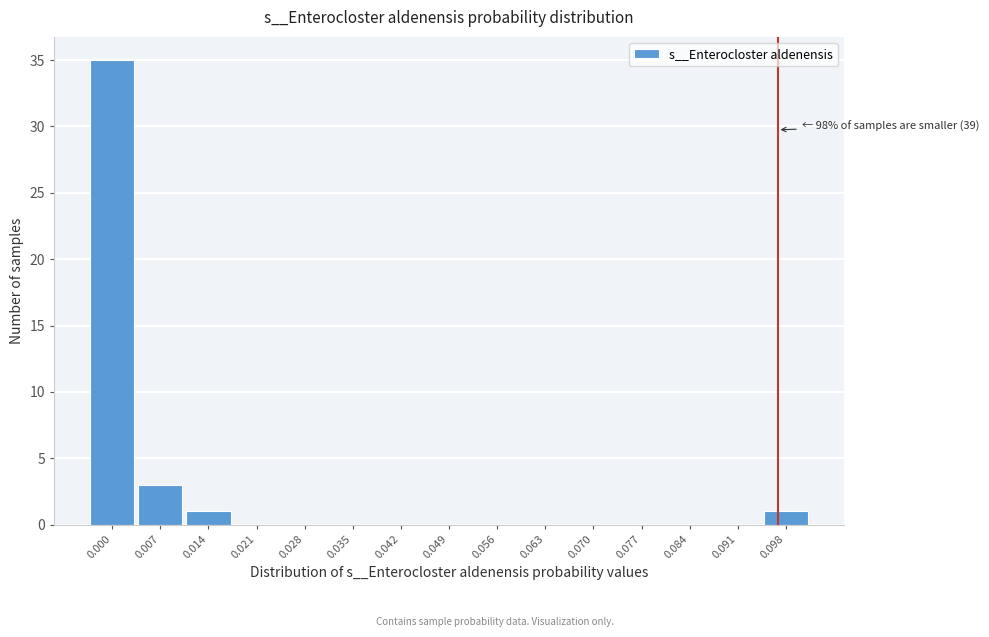

Reading right to left, what are all the values shown in this chart?

0.098=1	0.091=0	0.084=0	0.077=0	0.070=0	0.063=0	0.056=0	0.049=0	0.042=0	0.035=0	0.028=0	0.021=0	0.014=1	0.007=3	0.000=35